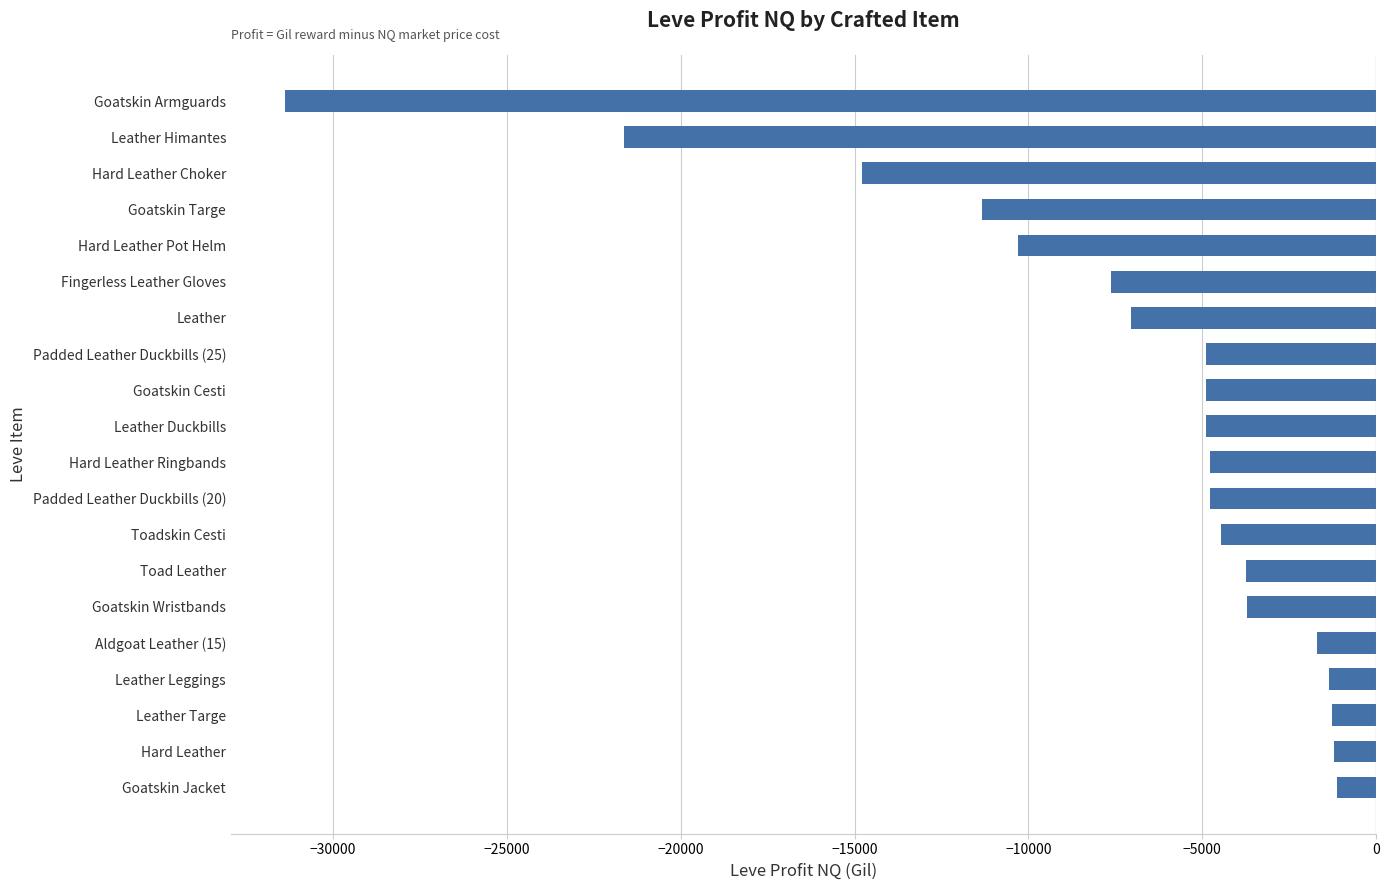

What is the sum of all values?

-146878.6